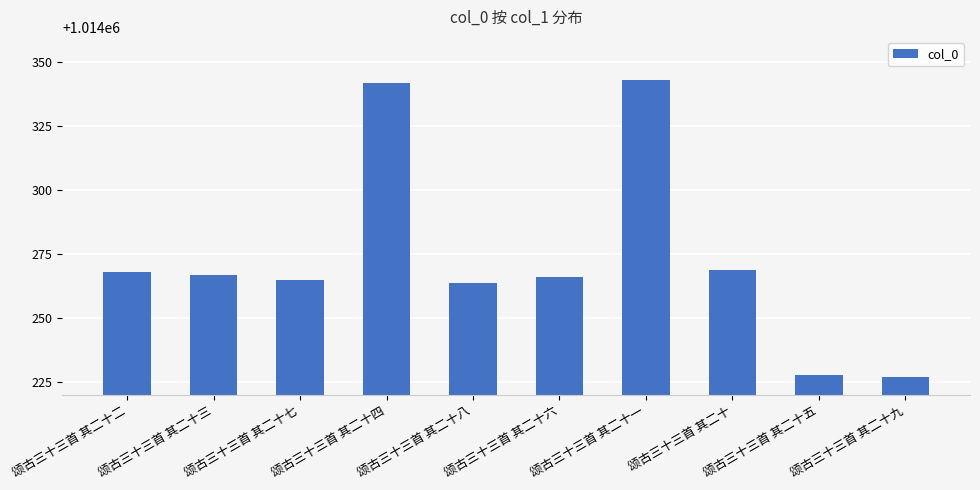

What value does the data have at 颂古三十三首 其二十六?

1014266